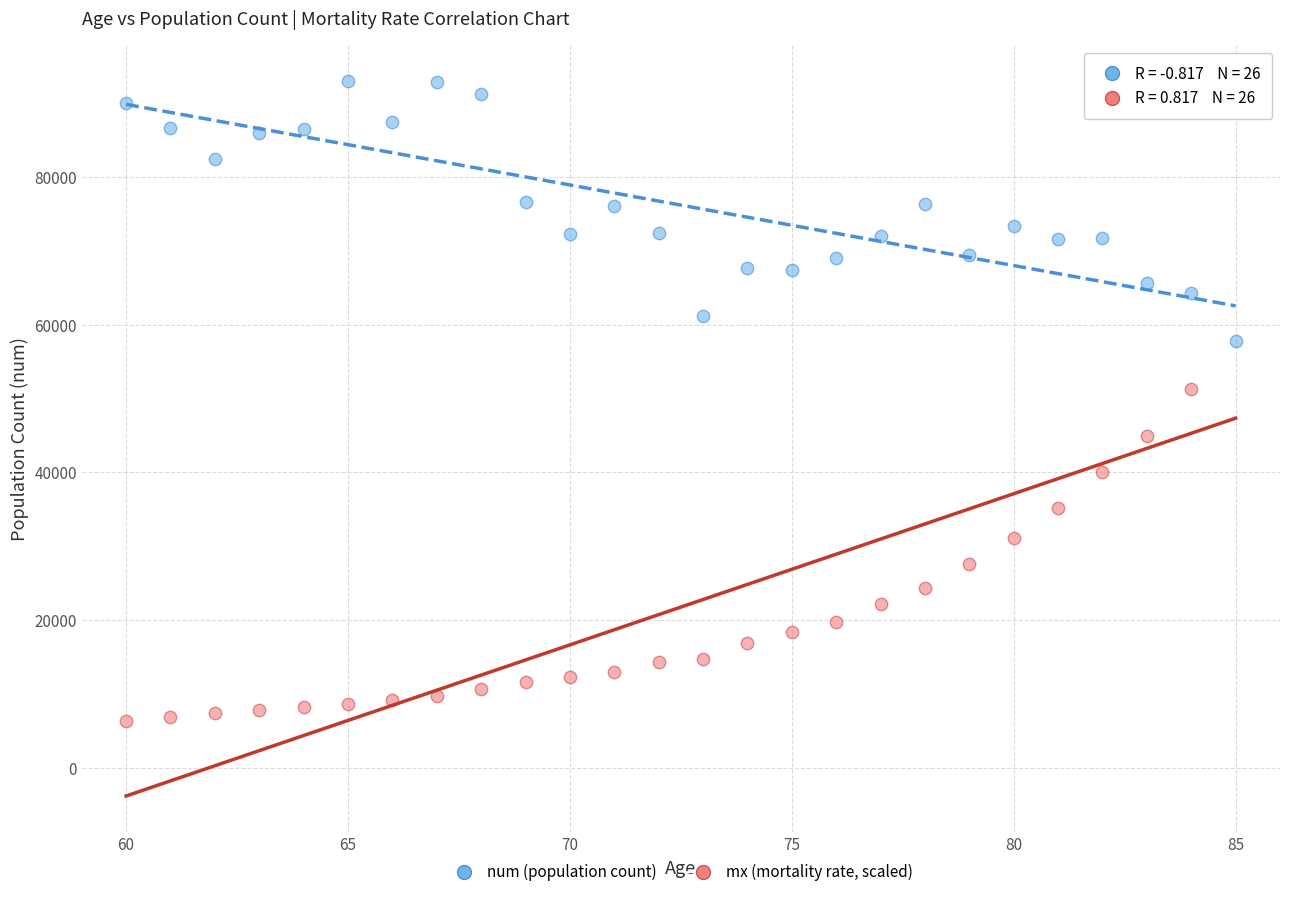

Across all series, what Y value is closest to 49665?

51247.0